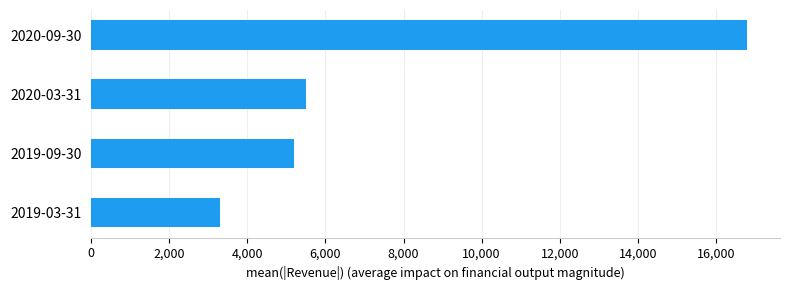

Where is the data nearest to the value 10050?

2020-03-31